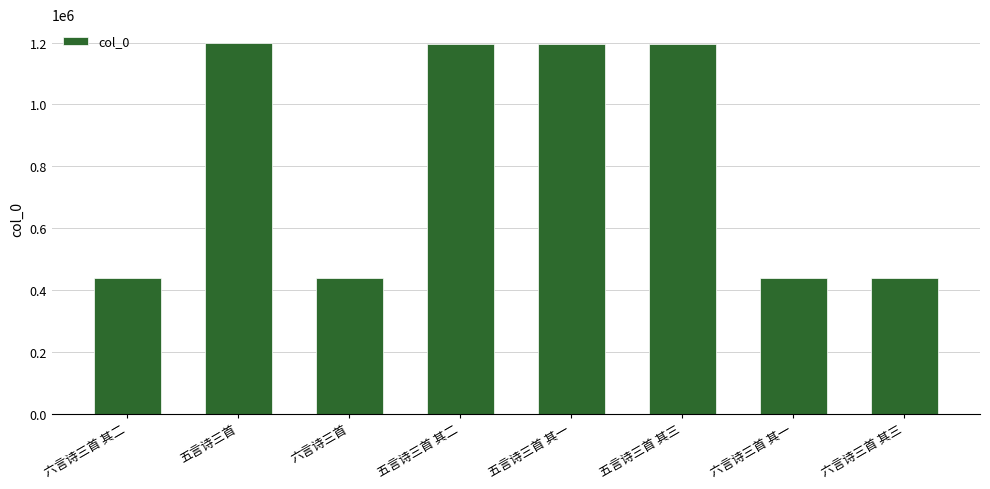

True or false: the data shows 1196726 at 五言诗三首 其二.

True